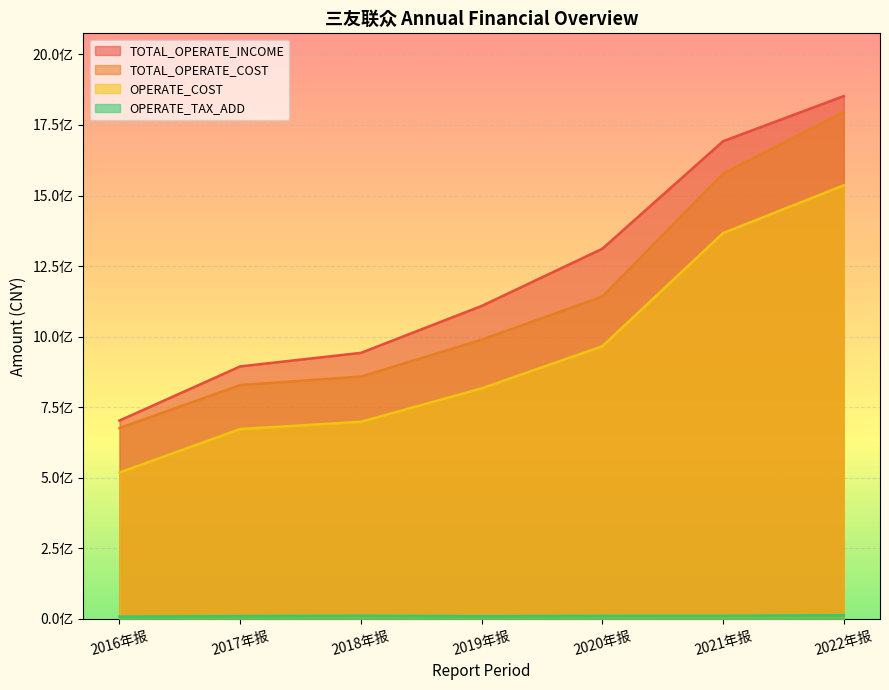

At which label is OPERATE_TAX_ADD closest to 10850767?

2020年报